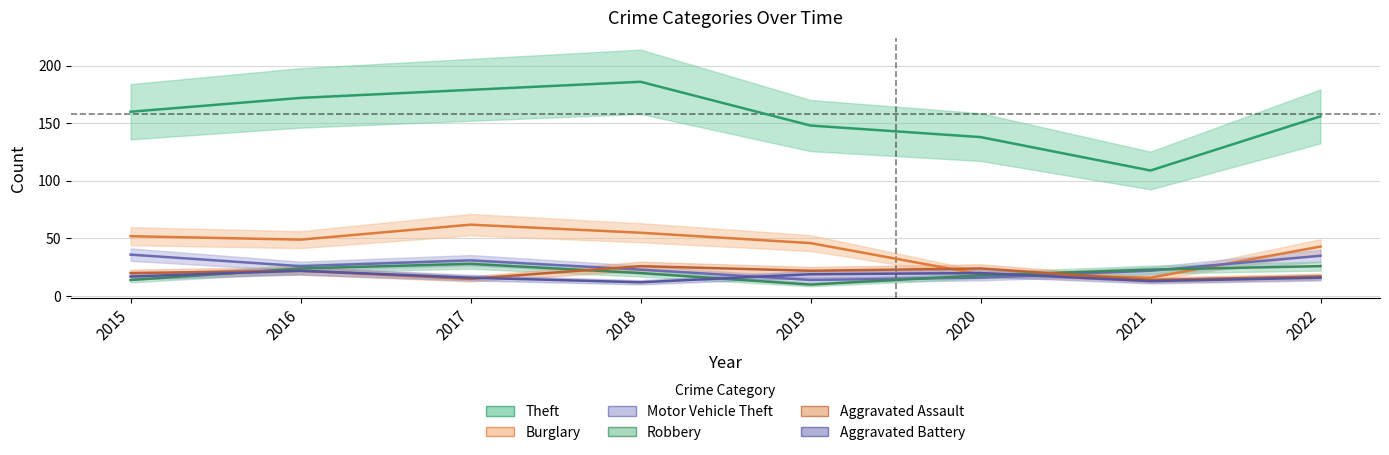

What is the spread (max minus min) of values at 2019?

138